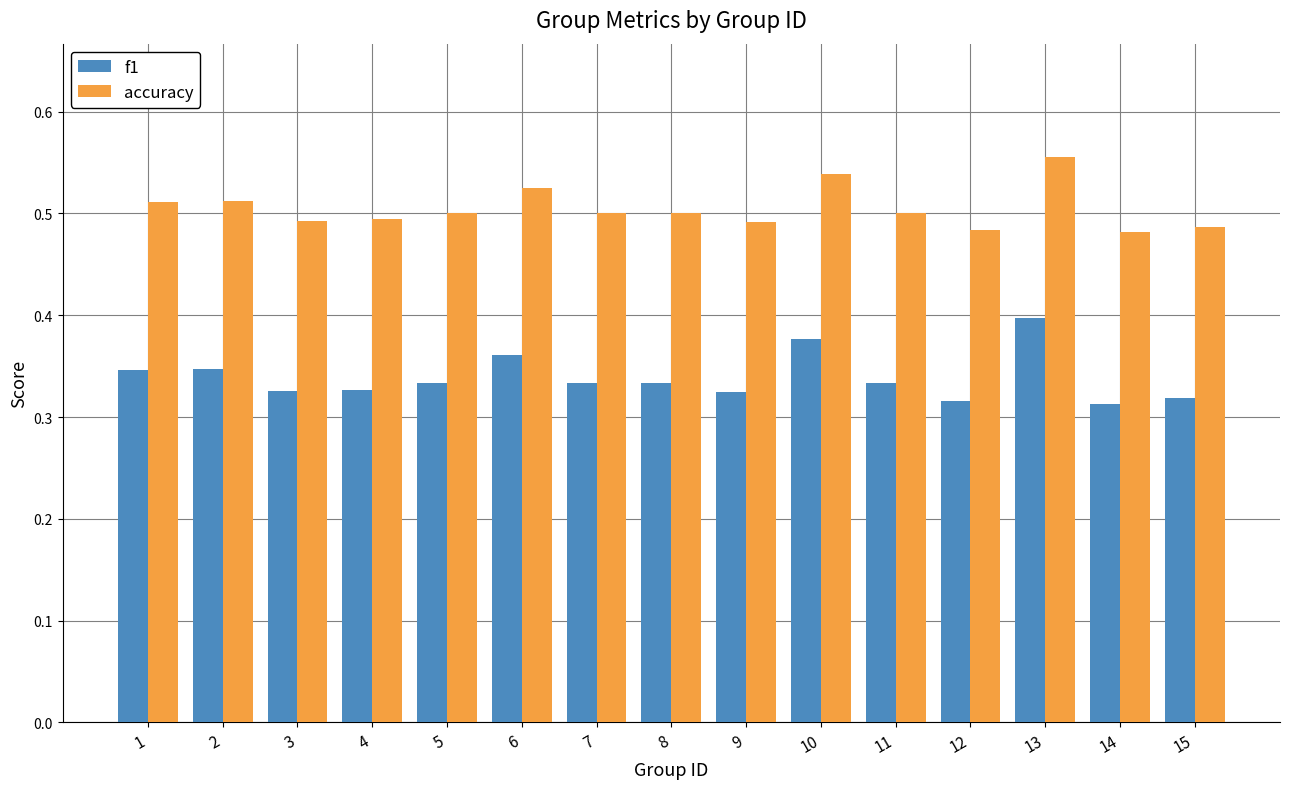

Between 8 and 12, which series saw the biggest shift?

f1